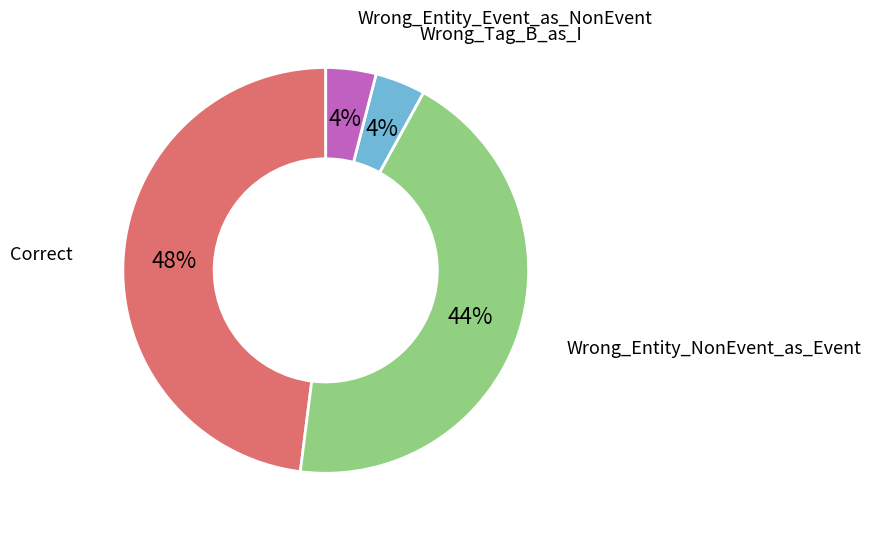

Is there any slice that represents more than half of the pie?

No